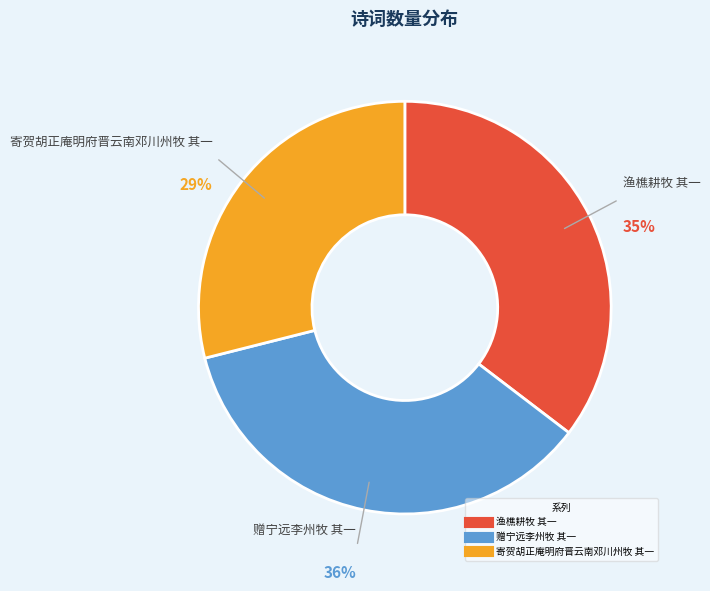

Do 赠宁远李州牧 其一 and 渔樵耕牧 其一 together represent more than half of the pie?

Yes